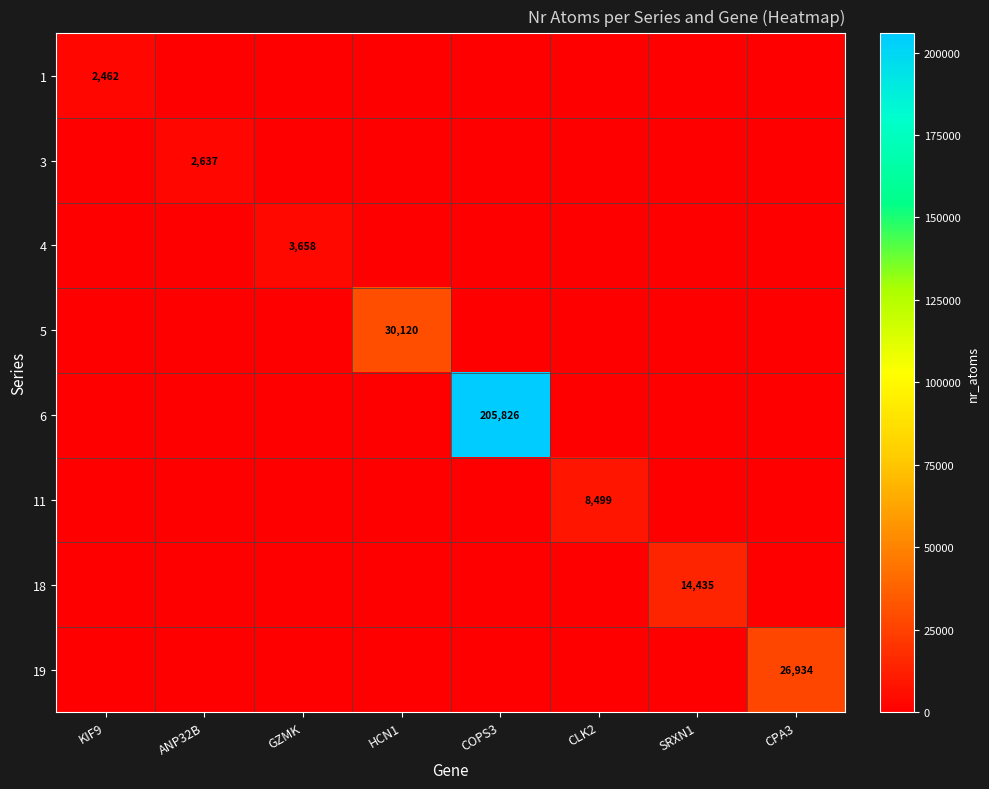

Is it true that 1 equals 0 at CPA3?

True